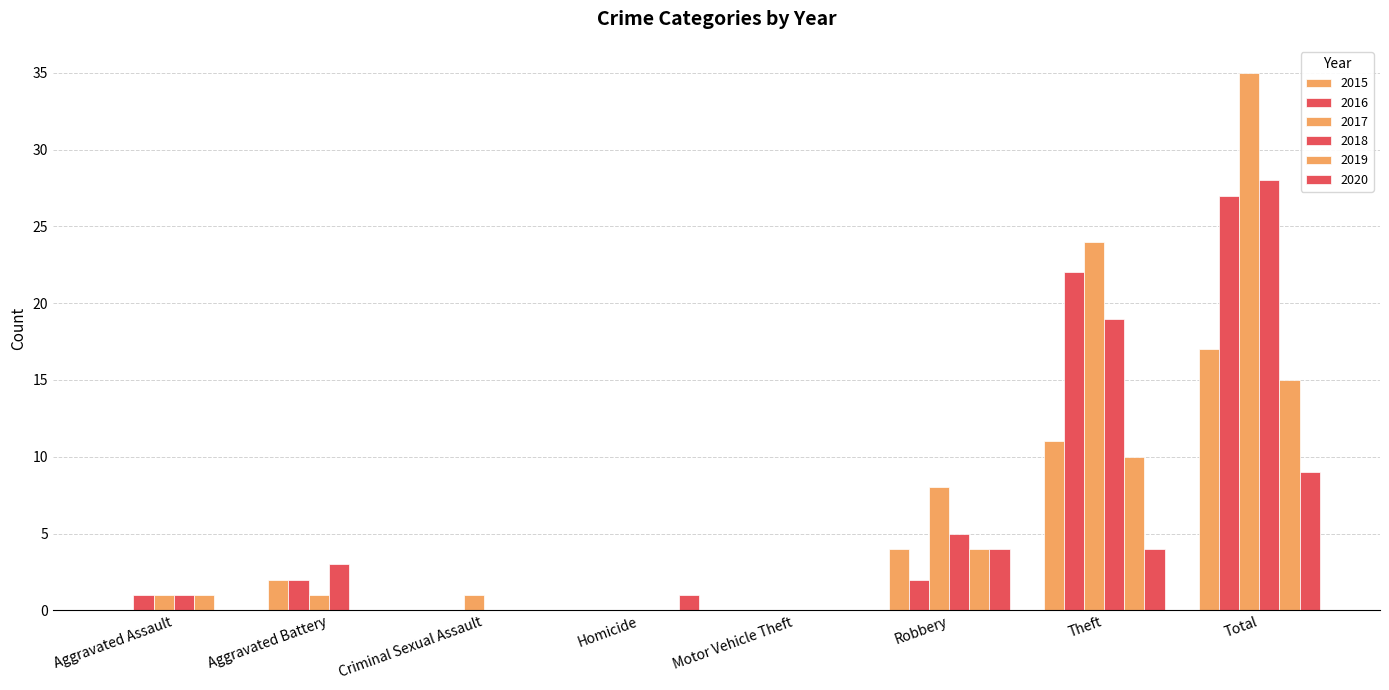

Are the bars grouped side by side (vs. stacked)?

Yes